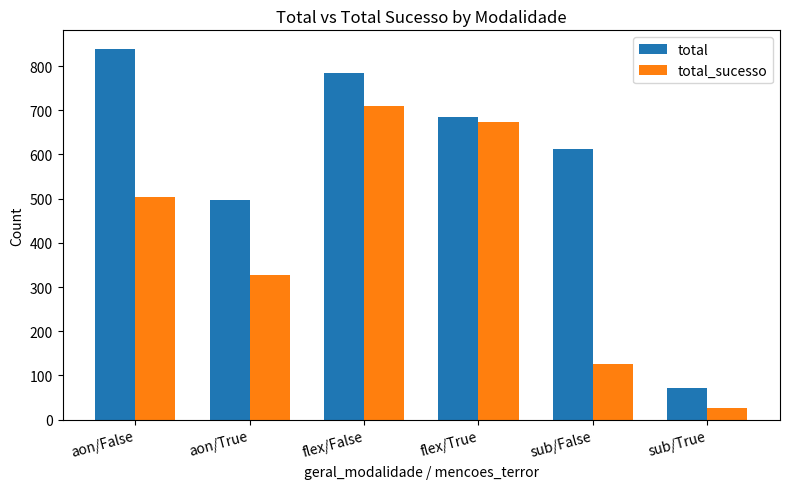

The value of total at aon/True is 274. True or false?

False